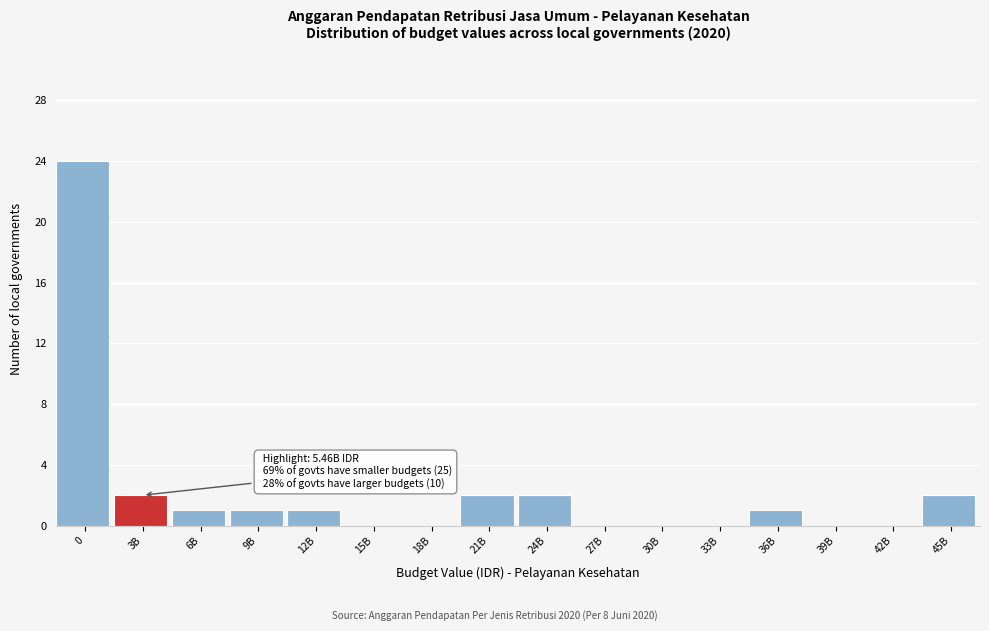

Reading left to right, extract all data points from this chart.

0=24	3B=2	6B=1	9B=1	12B=1	15B=0	18B=0	21B=2	24B=2	27B=0	30B=0	33B=0	36B=1	39B=0	42B=0	45B=2